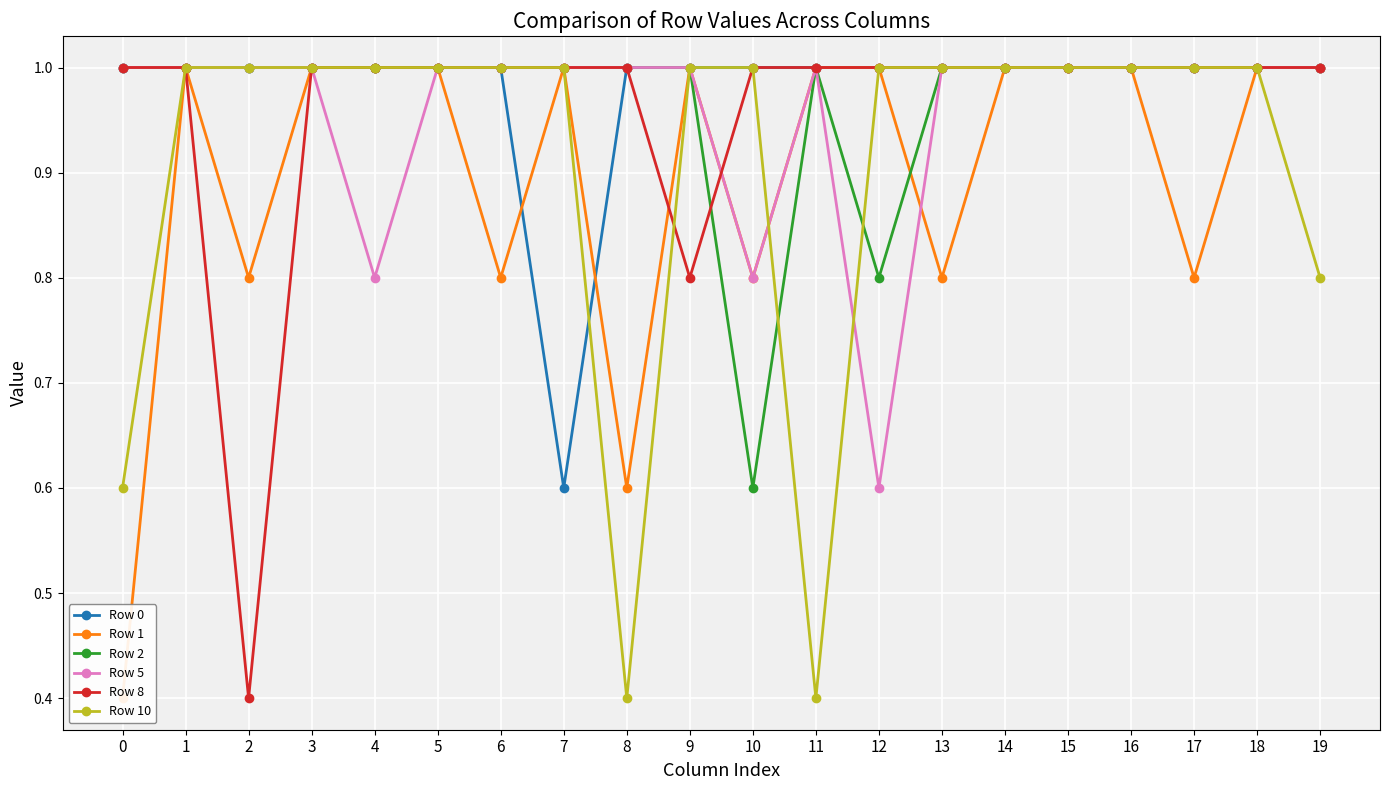

At which category is the sum across all series the highest?

1